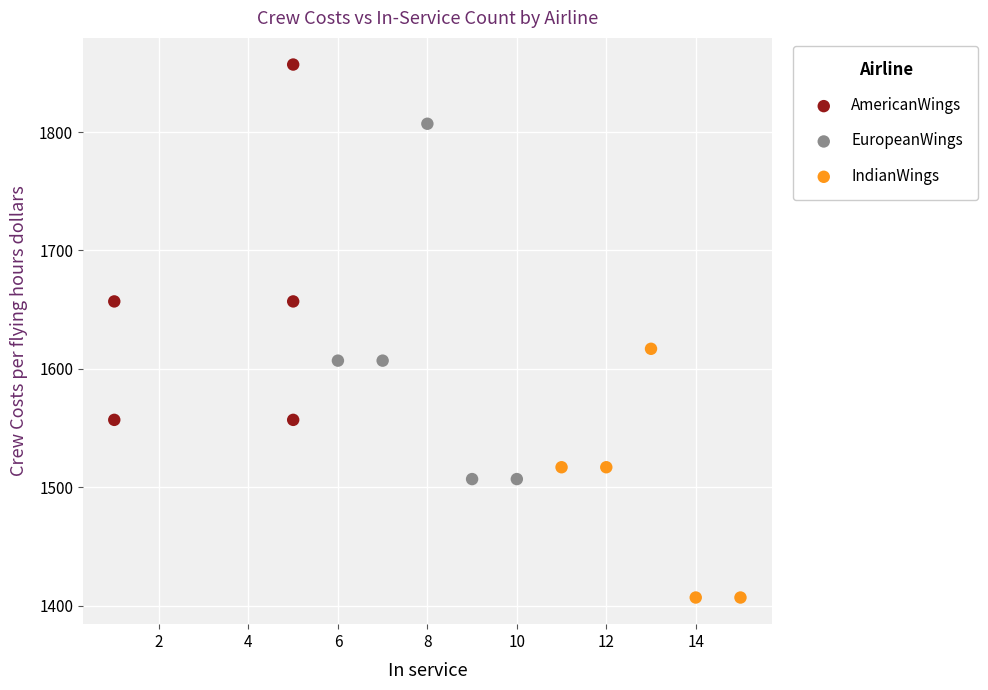

What are all the series names shown in the legend?

AmericanWings, EuropeanWings, IndianWings